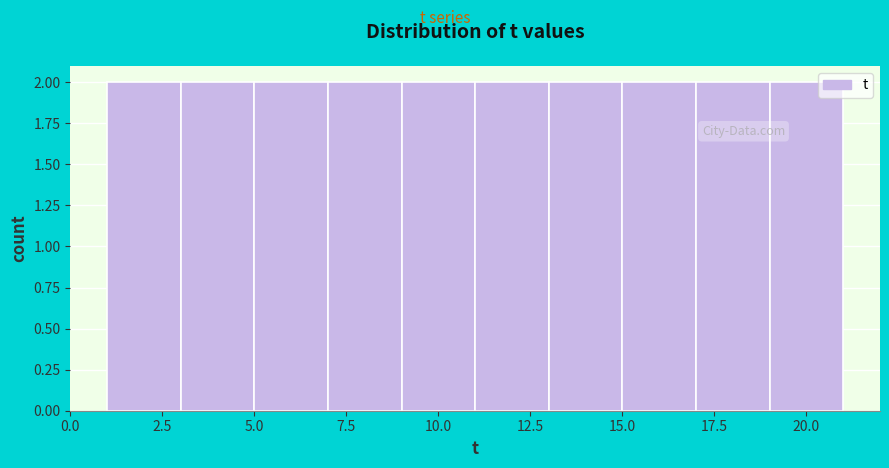

How tall is the bar that spans 3 to 5 on the x-axis? The values are not printed on the chart, so give them approximately, as read against the axis.

2